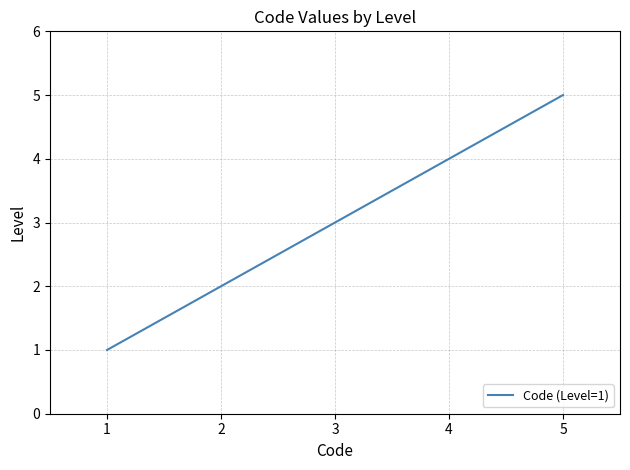

What is the sum of all values?

15